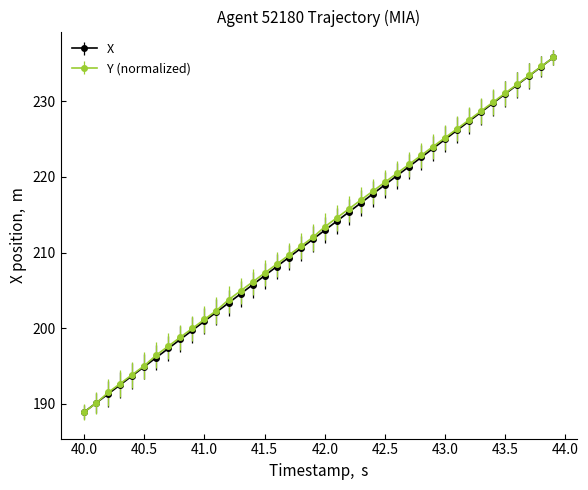

How many data points does each series have?

40